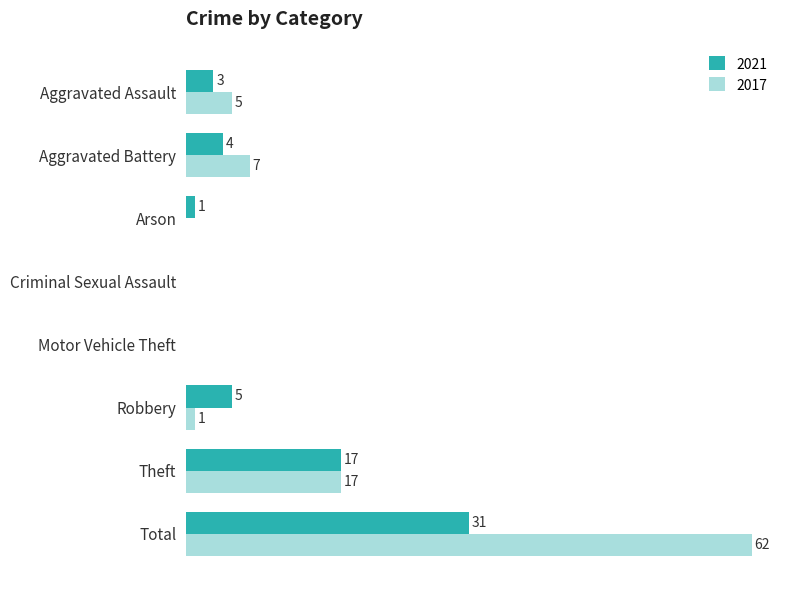

At which label is 2021 closest to 15?

Theft